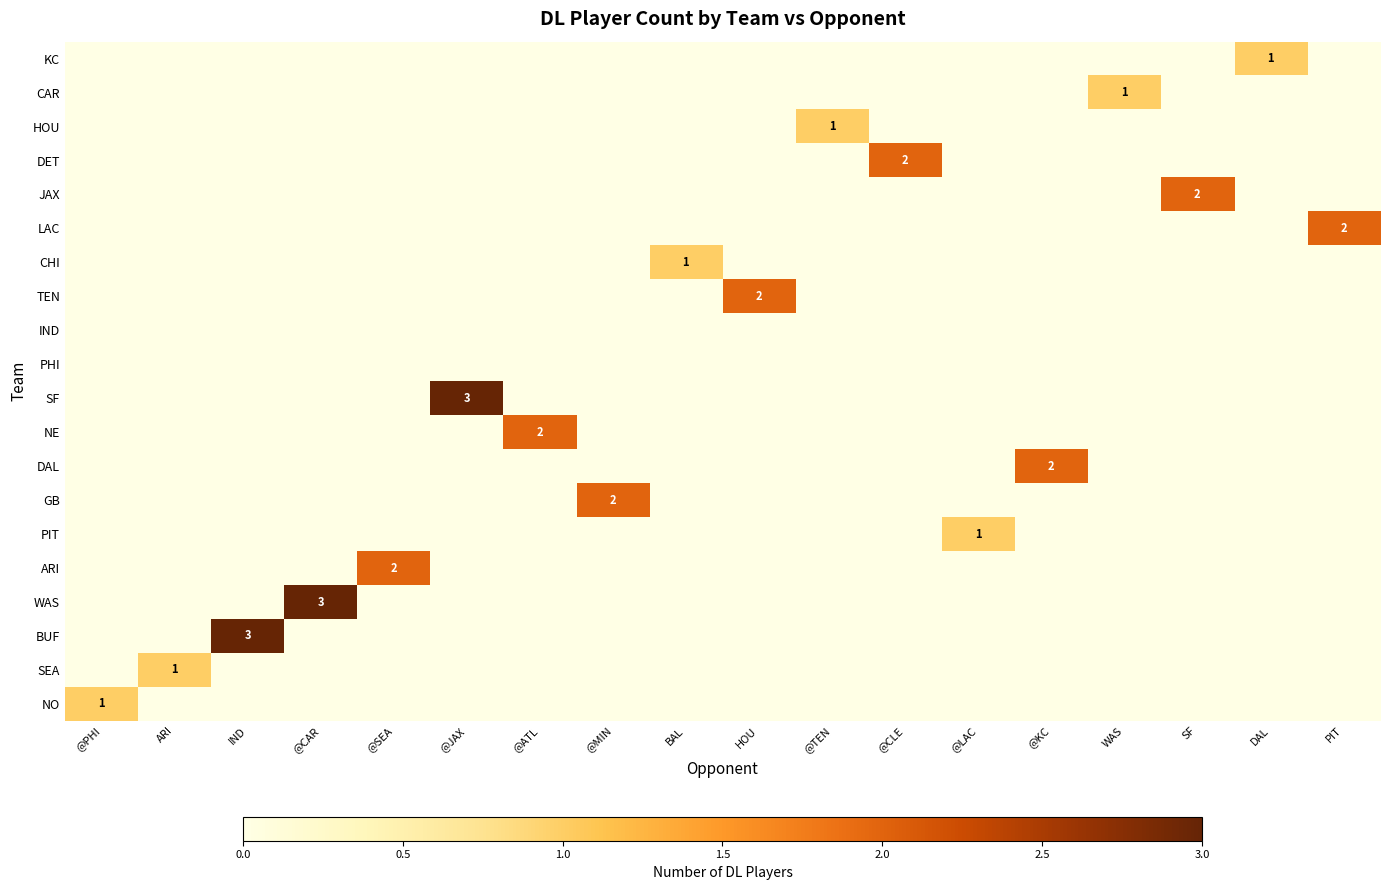

True or false: ARI has a value of 0 at @PHI.

True